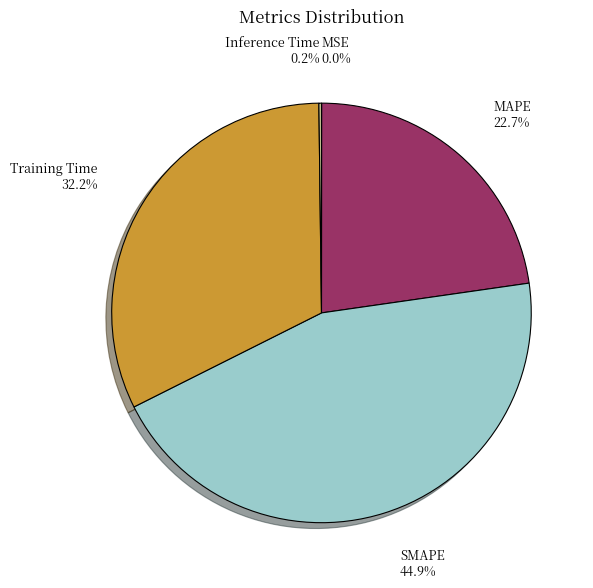

What percentage do SMAPE and Training Time together represent?

77.1%